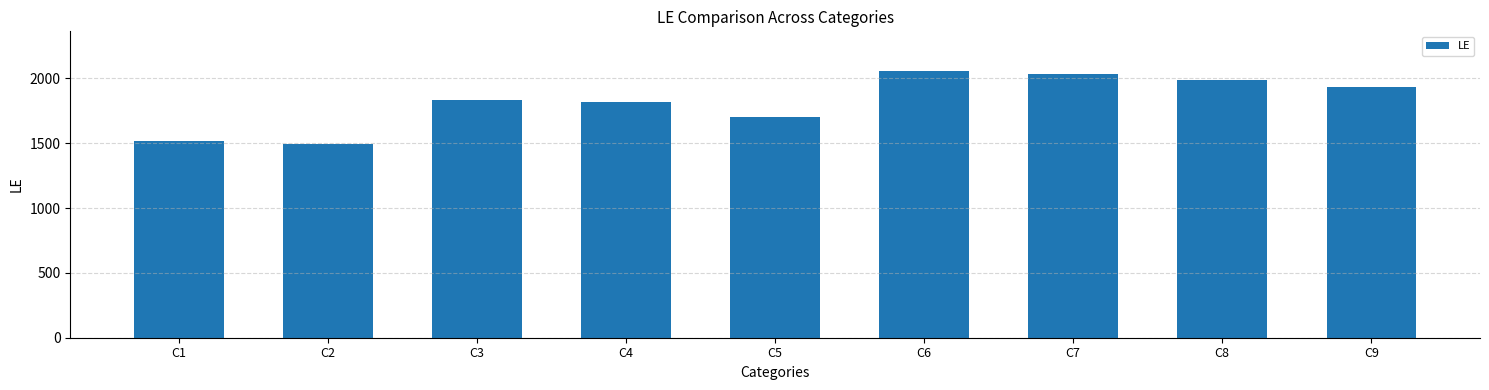

What is the maximum value shown in the chart?

2055